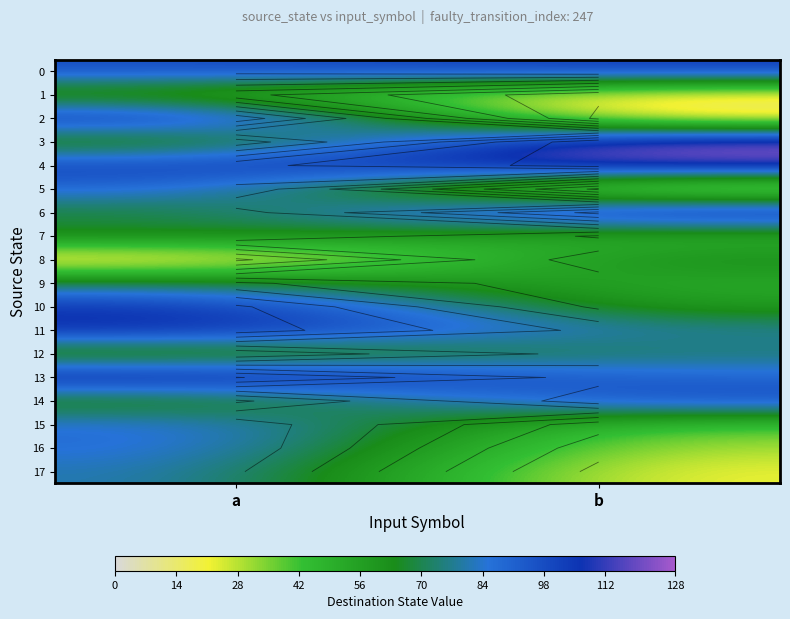

Which series has the largest range (max minus min)?

2